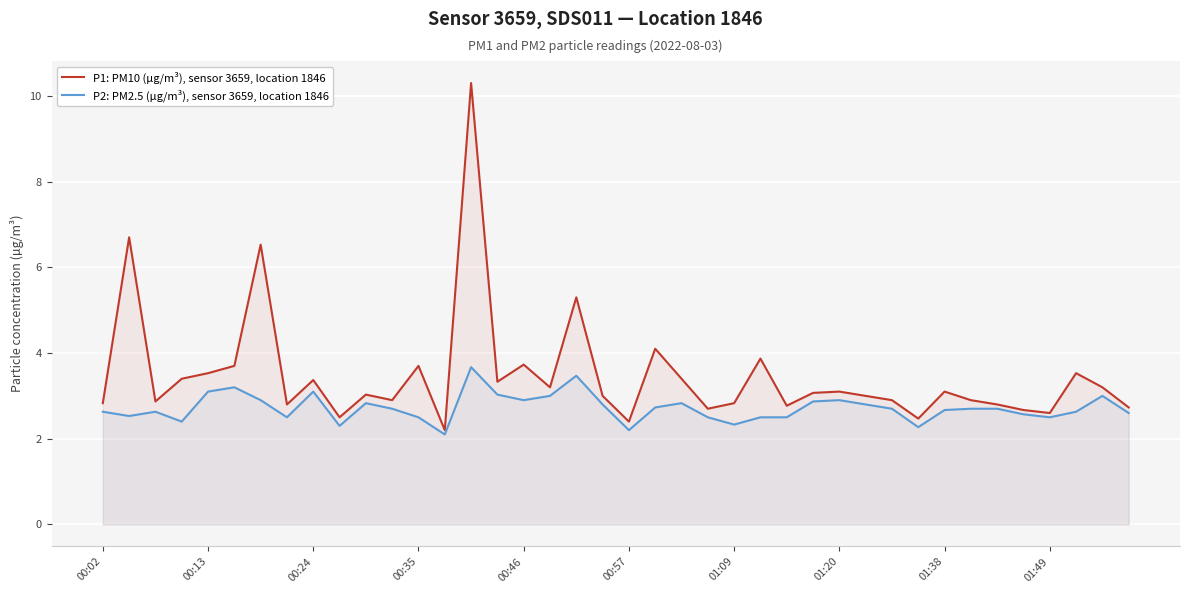

At 00:57, list the series in order from largest to smallest.

P1: PM10 (µg/m³), sensor 3659, location 1846, P2: PM2.5 (µg/m³), sensor 3659, location 1846